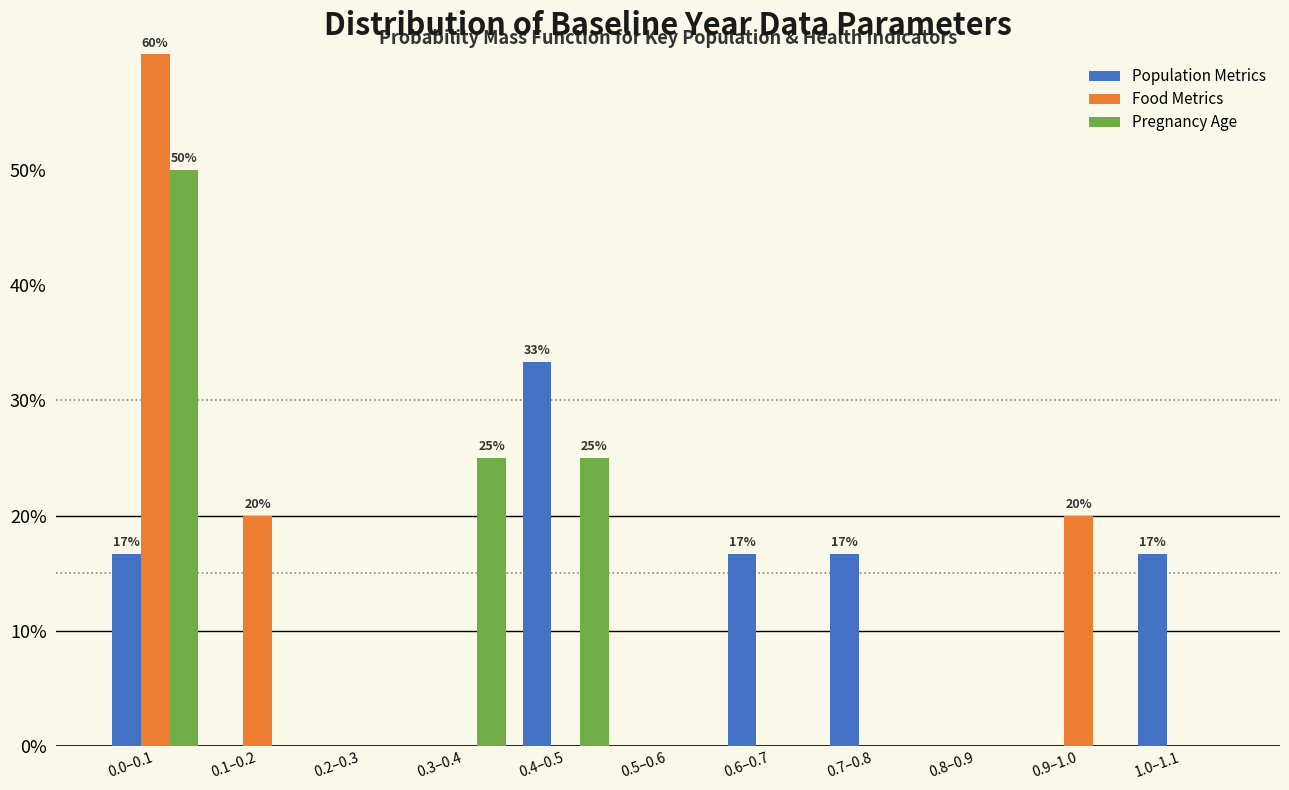

At which category is the sum across all series the highest?

0.0–0.1